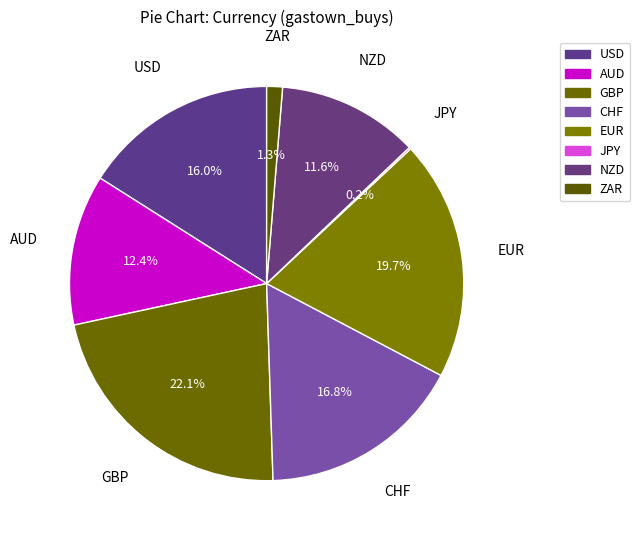

What percentage is the ZAR slice, to the nearest percent?

1%